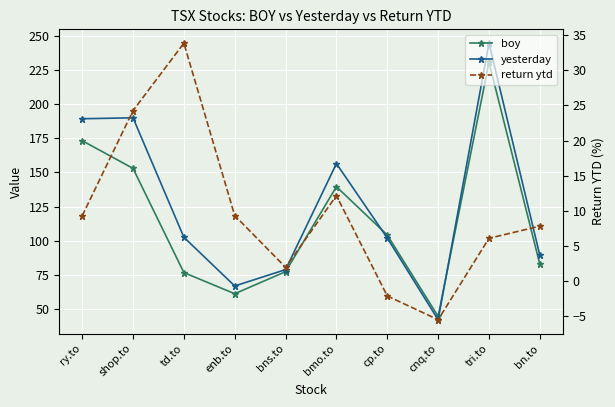

What is the label of the 10th point from the right?

ry.to